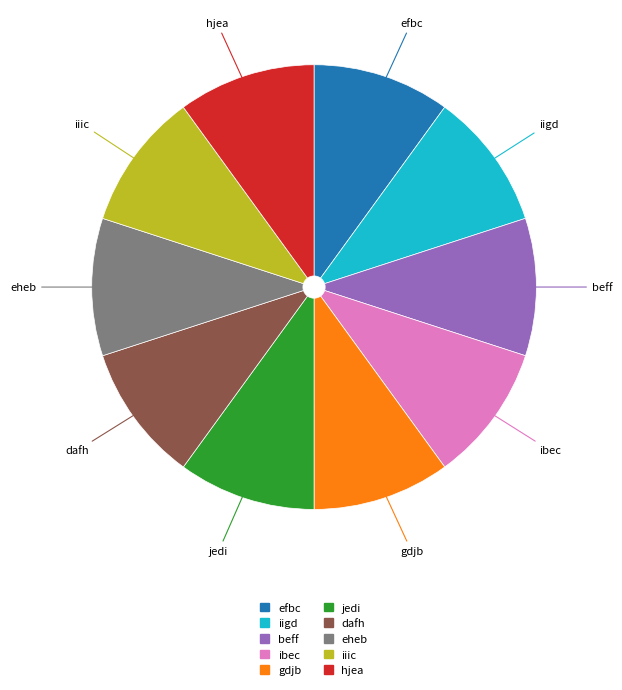

True or false: gdjb accounts for 24% of the total.

False